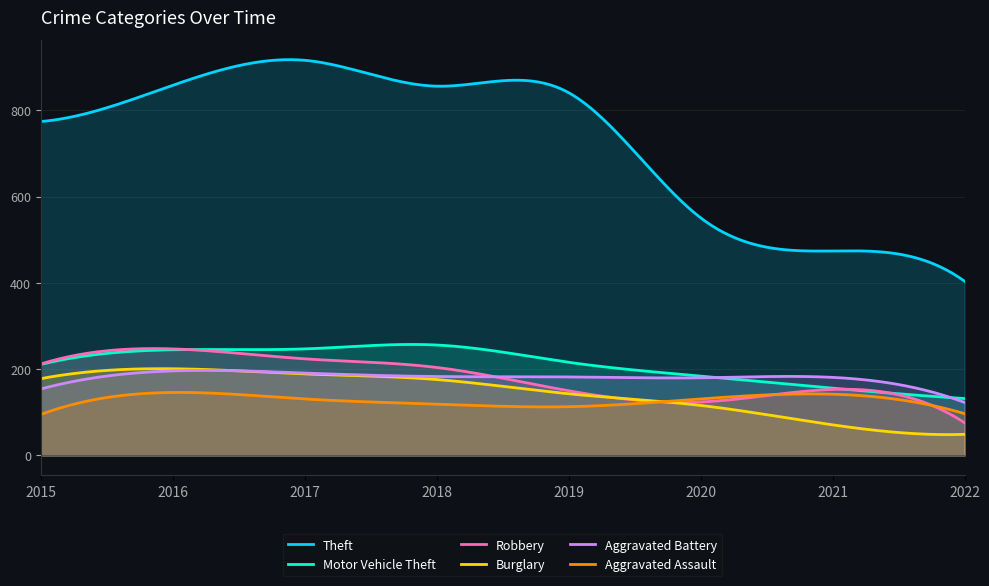

What are all the series names shown in the legend?

Theft, Motor Vehicle Theft, Robbery, Burglary, Aggravated Battery, Aggravated Assault